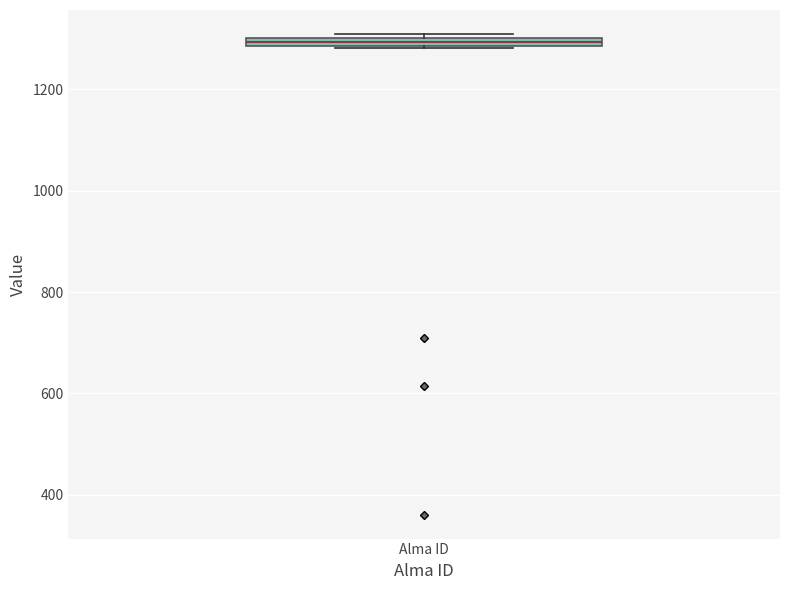

Where is the lower edge of the box for Alma ID on the y-axis? The values are not printed on the chart, so give them approximately, as read against the axis.

1280